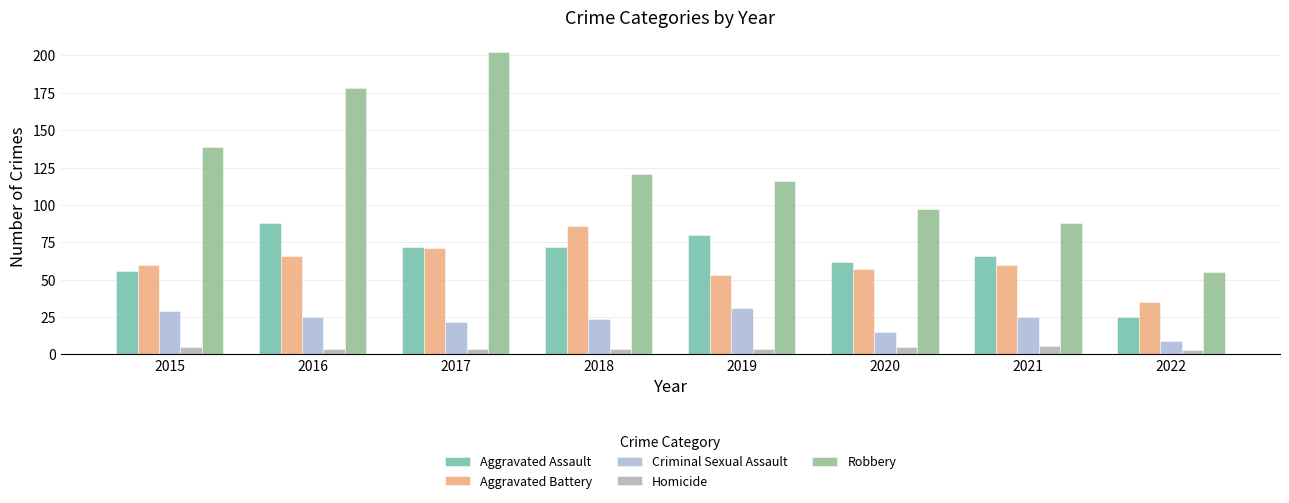

What is the spread (max minus min) of values at 2022?

52